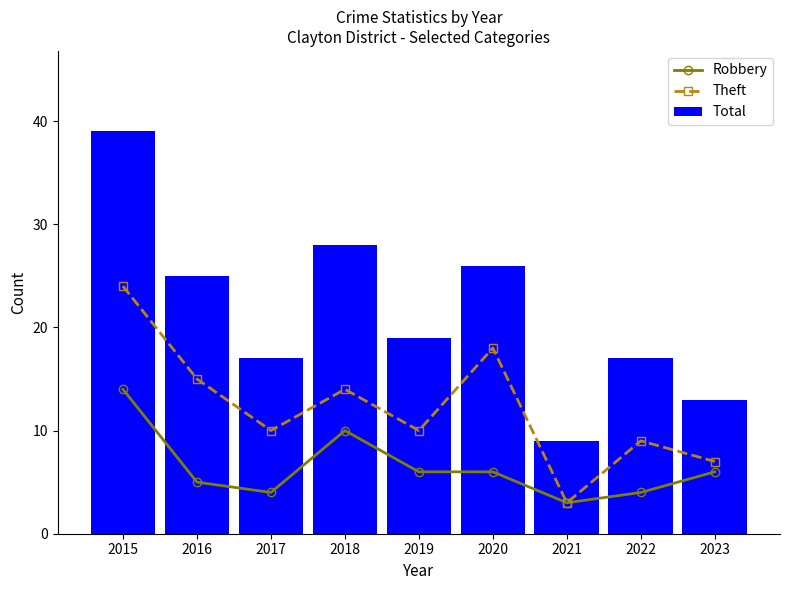

What is the total value across all series at 2020?

50